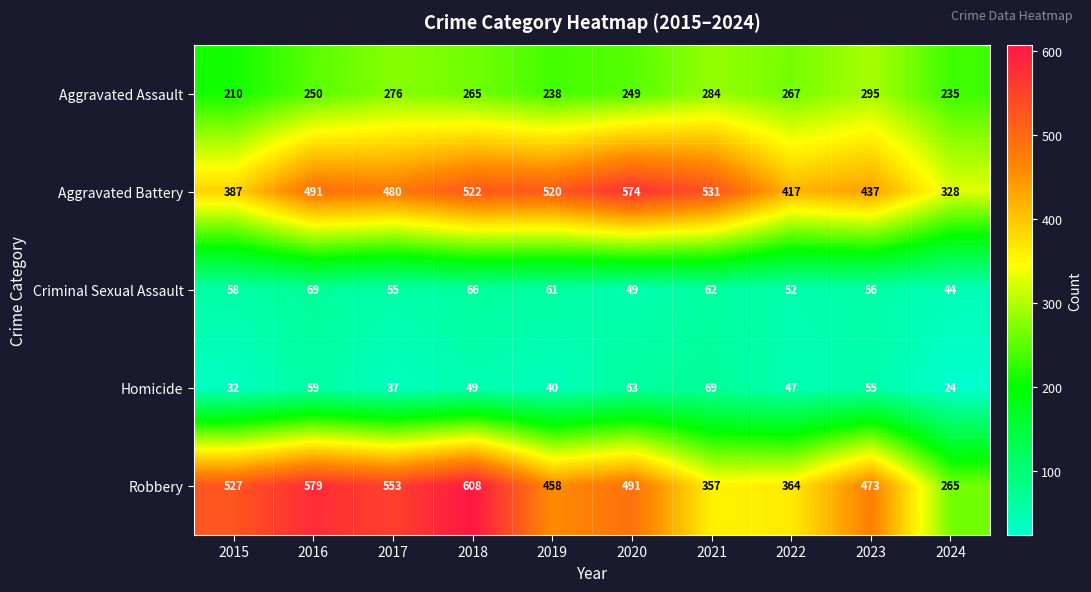

What value does the Homicide series have at 2018, to the nearest 5?

50